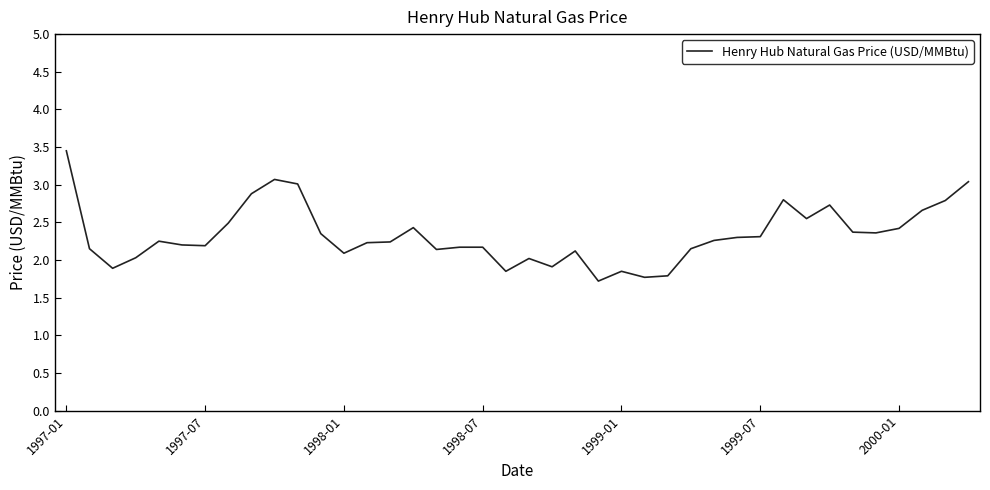

What is the greatest value displayed?

3.5